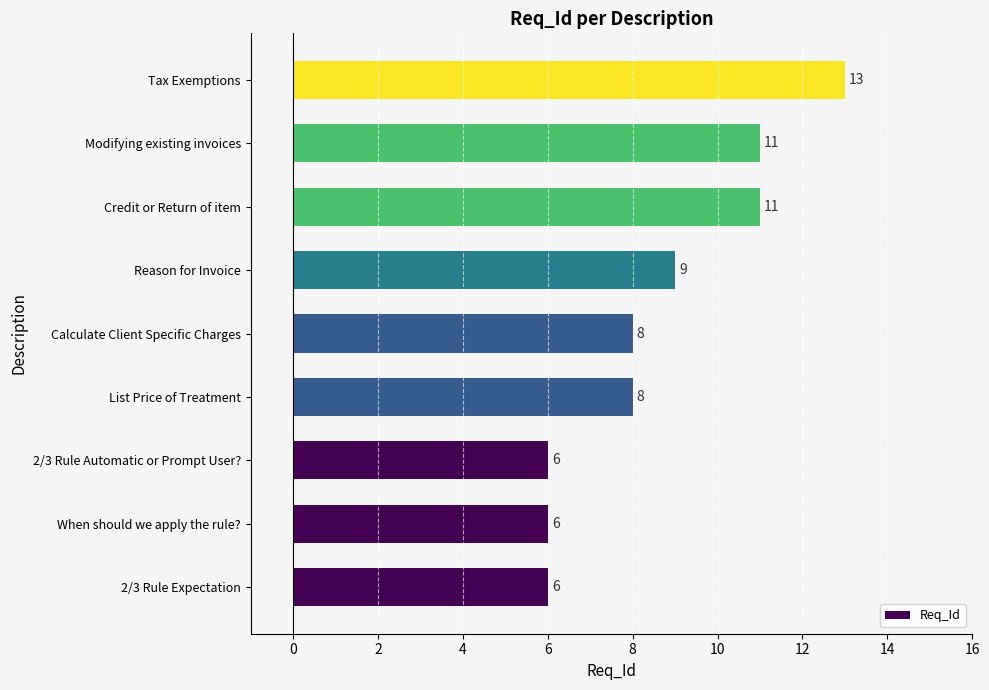

The value at Tax Exemptions is 13. True or false?

True